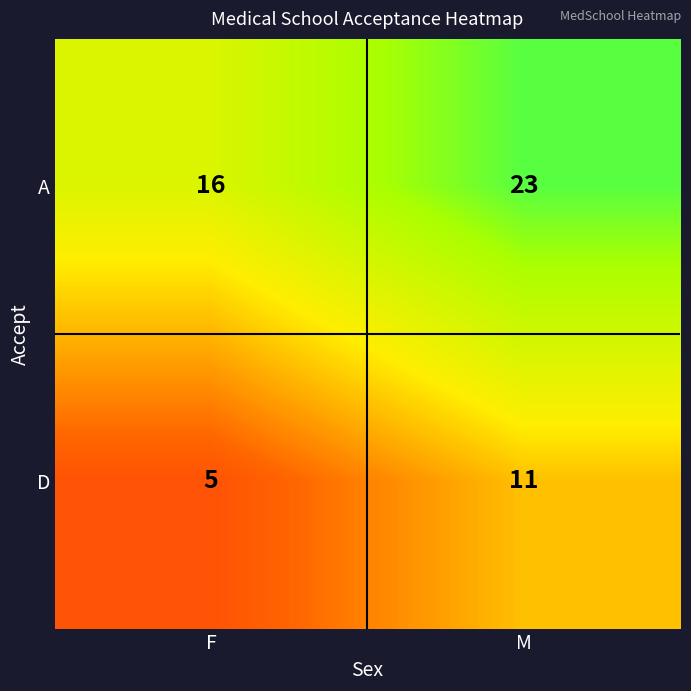

At which label is D closest to 8?

F